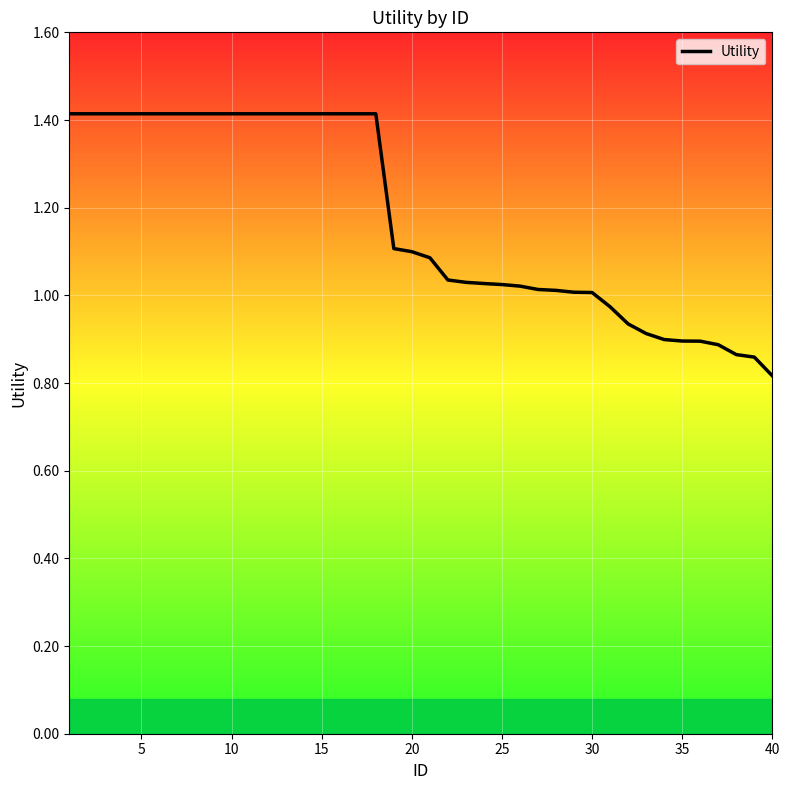

Is this an area chart (filled region under the line)?

Yes